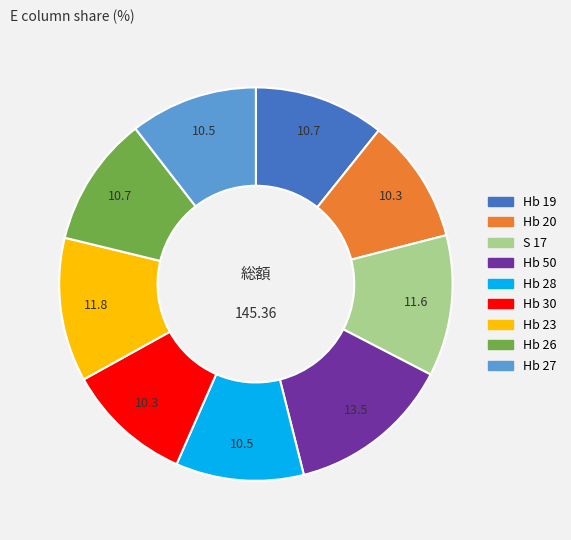

Do S 17 and Hb 28 together represent more than half of the pie?

No